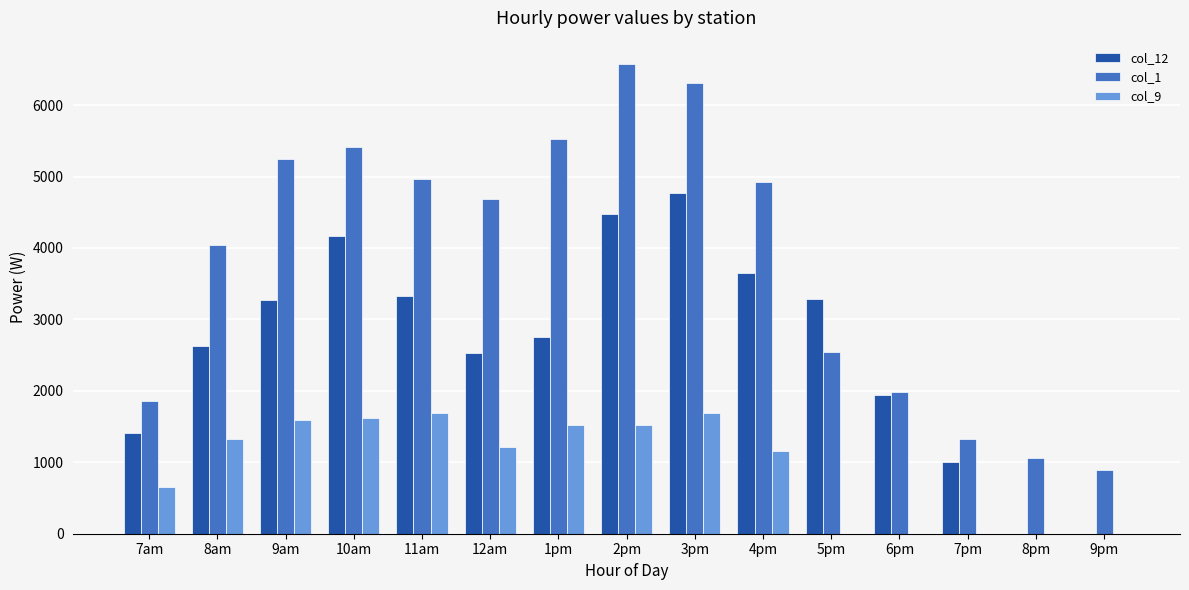

What is the highest value of the col_9 series?

1693.5